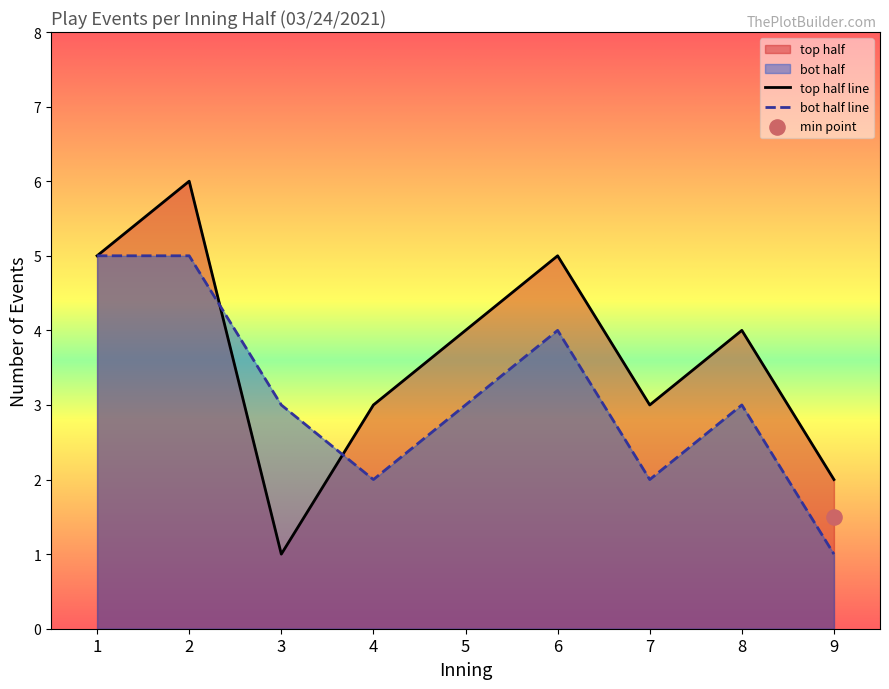

Which series reaches the minimum Y coordinate?

top_half